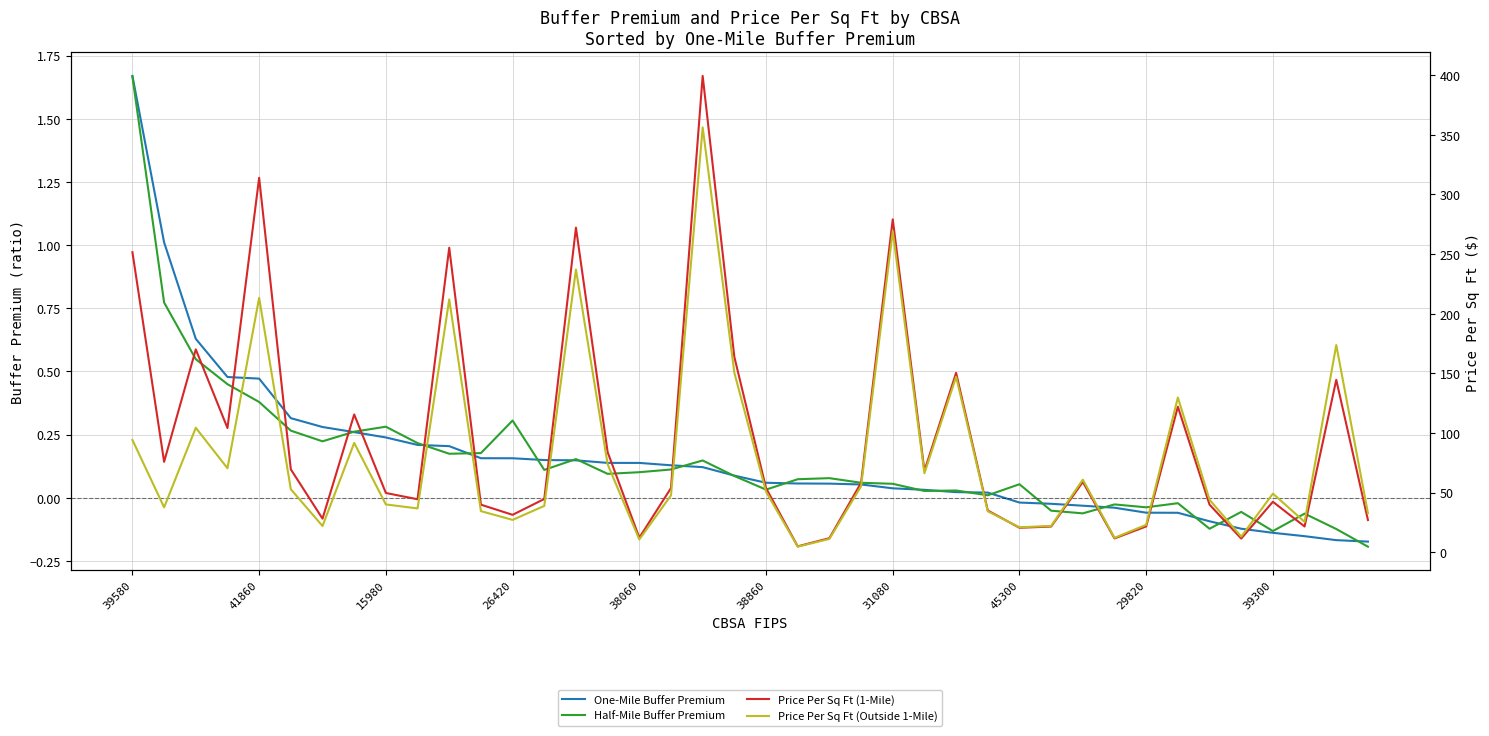

What is the minimum value shown in the chart?

-0.2